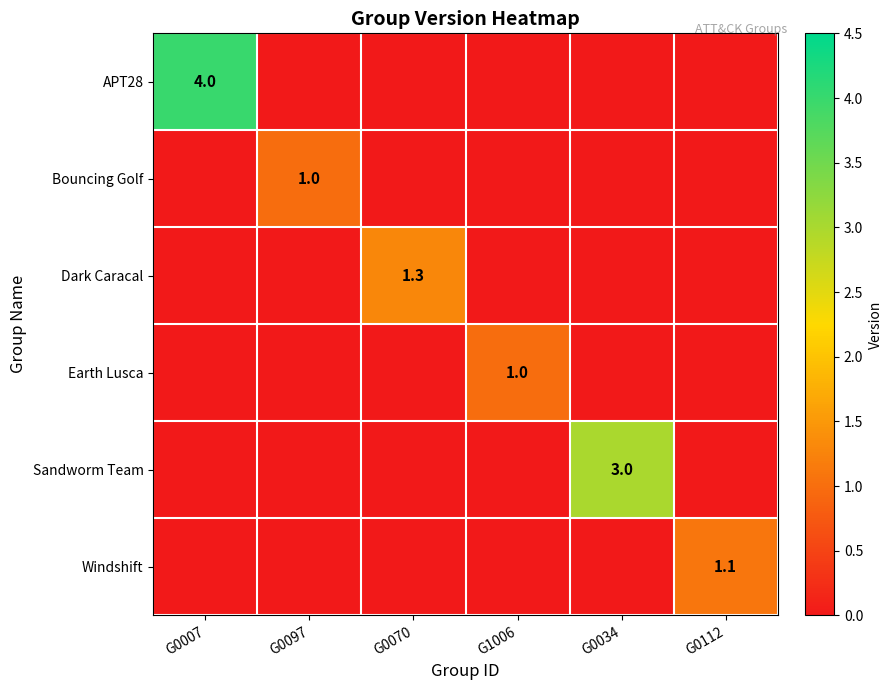

Is it true that Earth Lusca equals 1.4 at G1006?

False